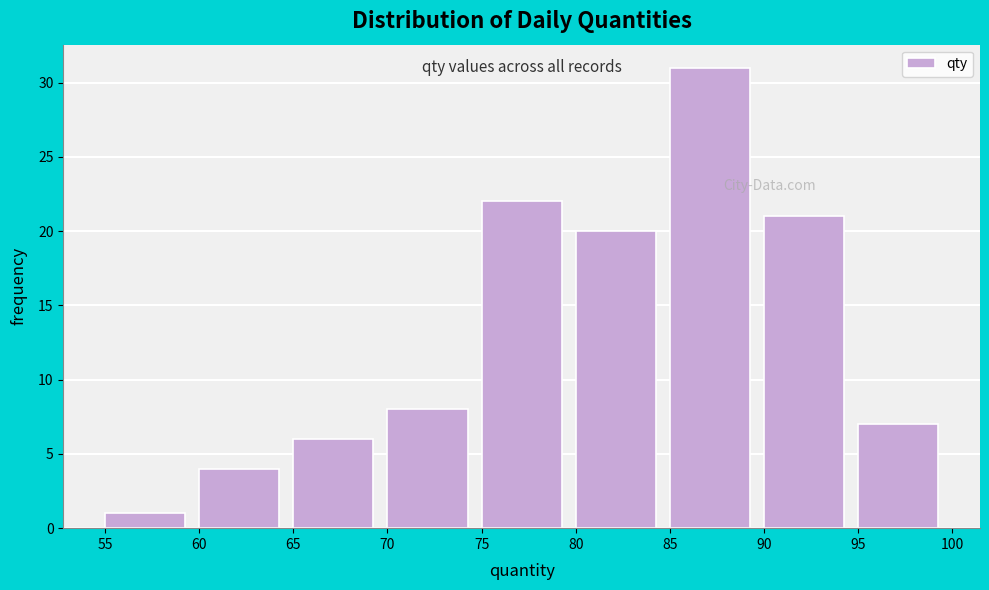

Reading left to right, list every bar in this chart as the range it spans on the x-axis followed by its height. The values are not printed on the chart, so give them approximately, as read against the axis.

55 to 60: 1
60 to 65: 4
65 to 70: 6
70 to 75: 8
75 to 80: 22
80 to 85: 20
85 to 90: 31
90 to 95: 21
95 to 100: 7